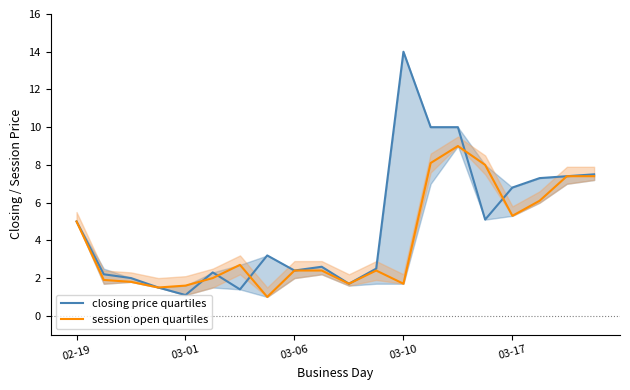

What is the difference between the session open quartiles values at 02-19 and 15?

3.0